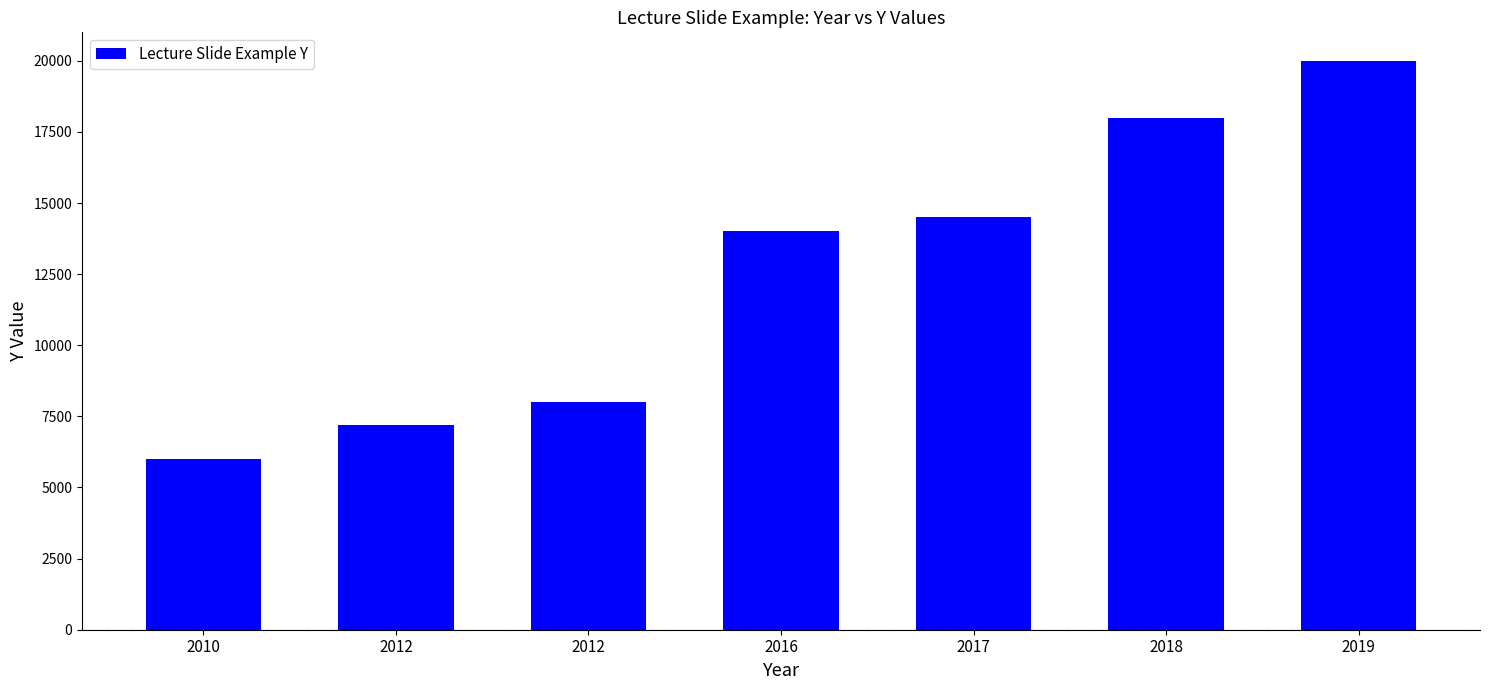

What is the sum of all values?

87700